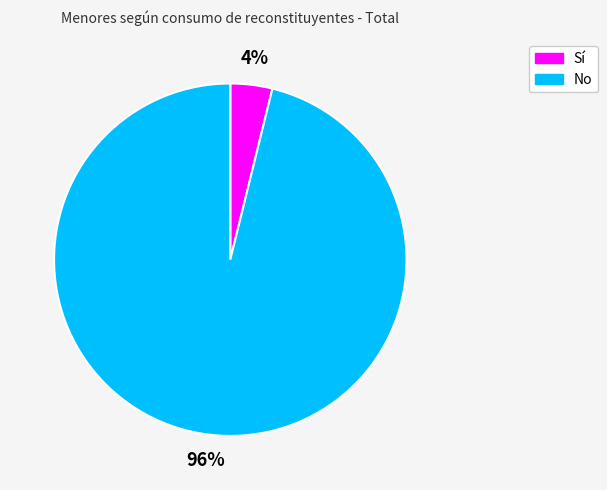

Between Sí and No, which is larger?

No